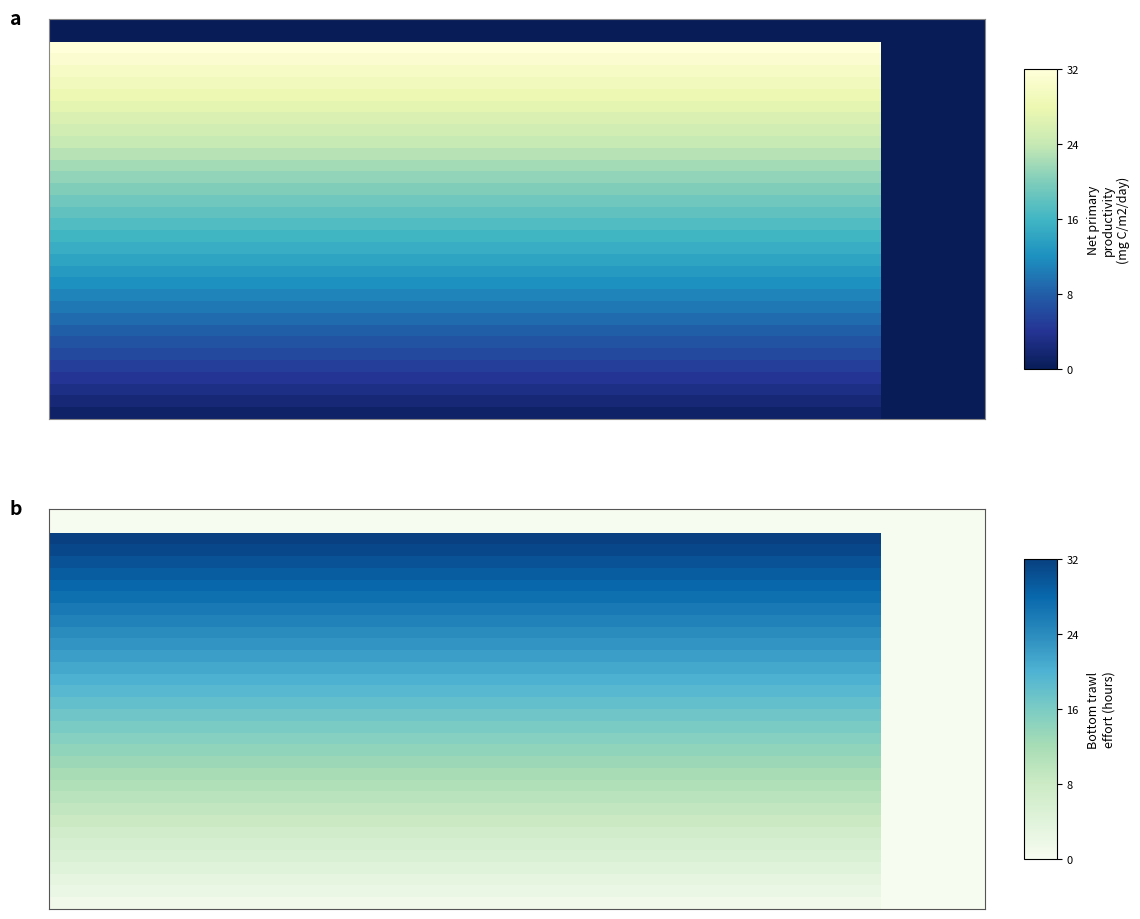

What is the total value across all series at 14?

528